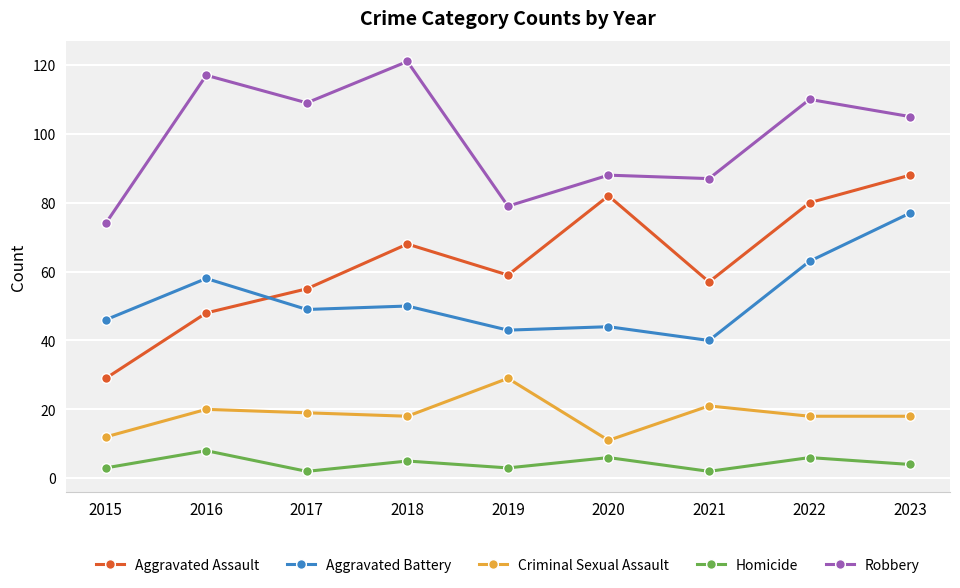

Where is the first local maximum for Robbery?

2016